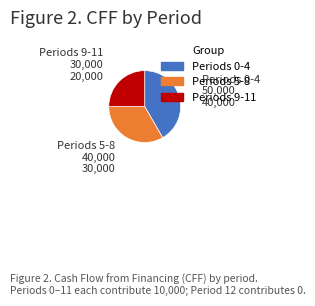

Does any single category account for the majority?

No